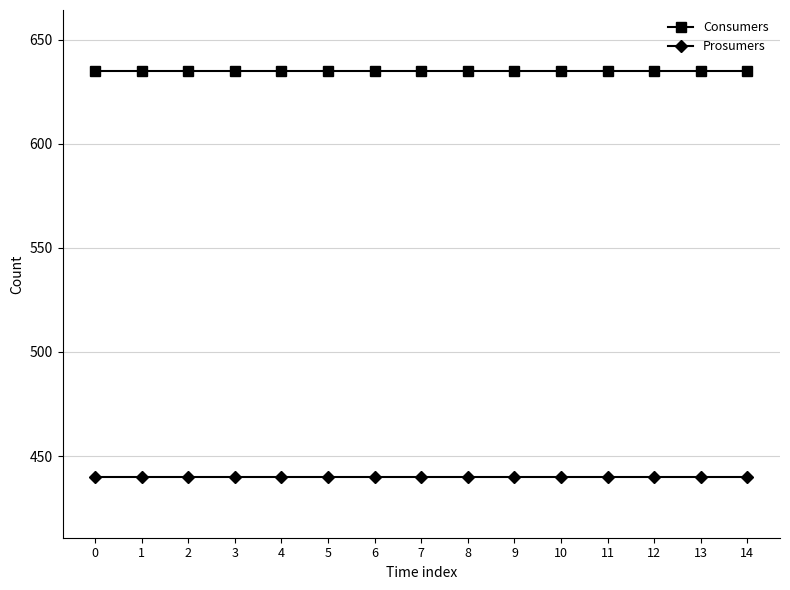

What is the difference between the highest and lowest values at 4?

195